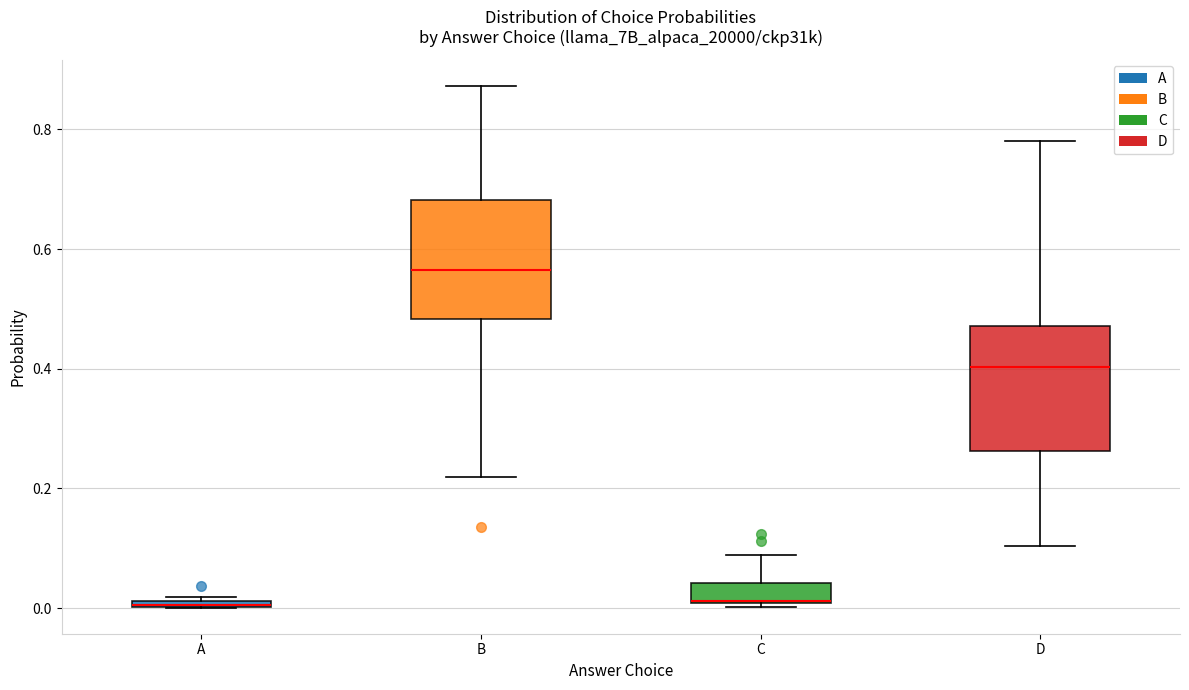

Where does the upper whisker of the box for C end on the y-axis? The values are not printed on the chart, so give them approximately, as read against the axis.

0.08